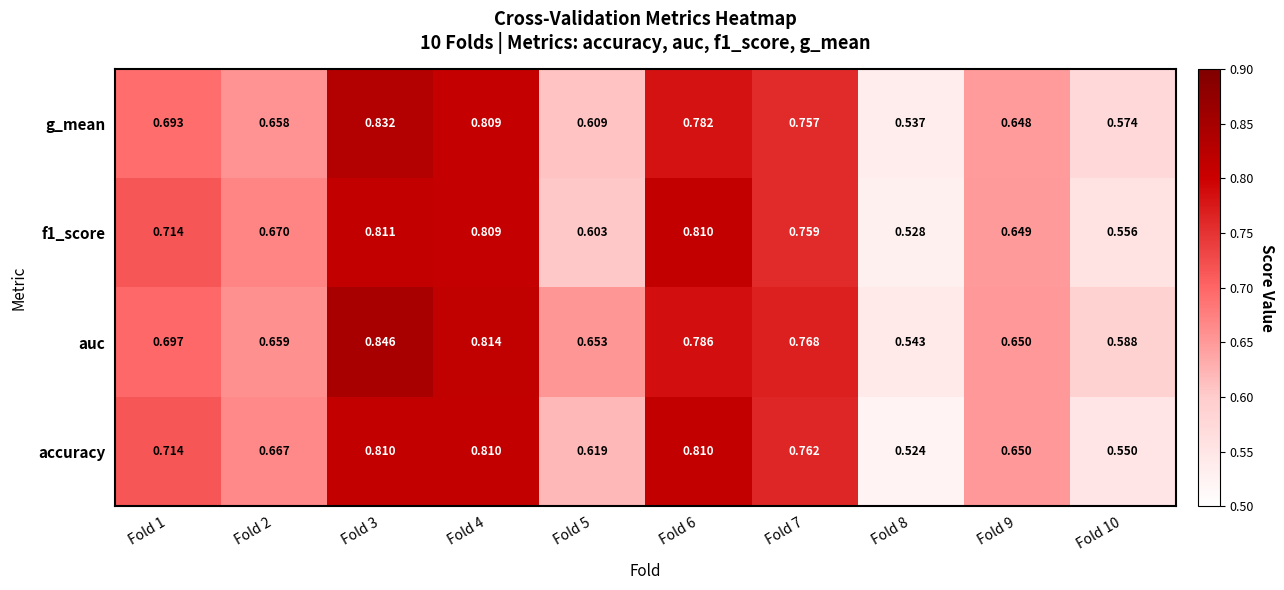

Between Fold 4 and Fold 10, which series saw the biggest shift?

accuracy